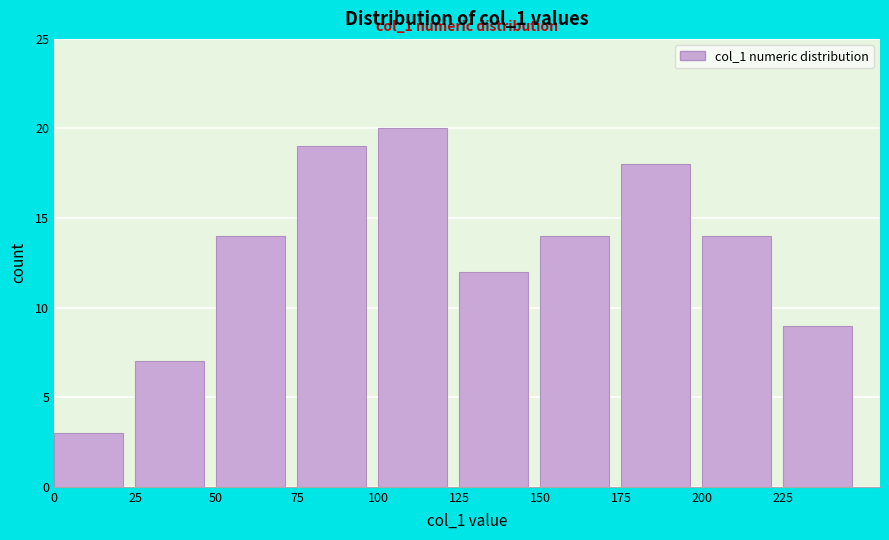

Over which range of the x-axis is the bar tallest?

100 to 125